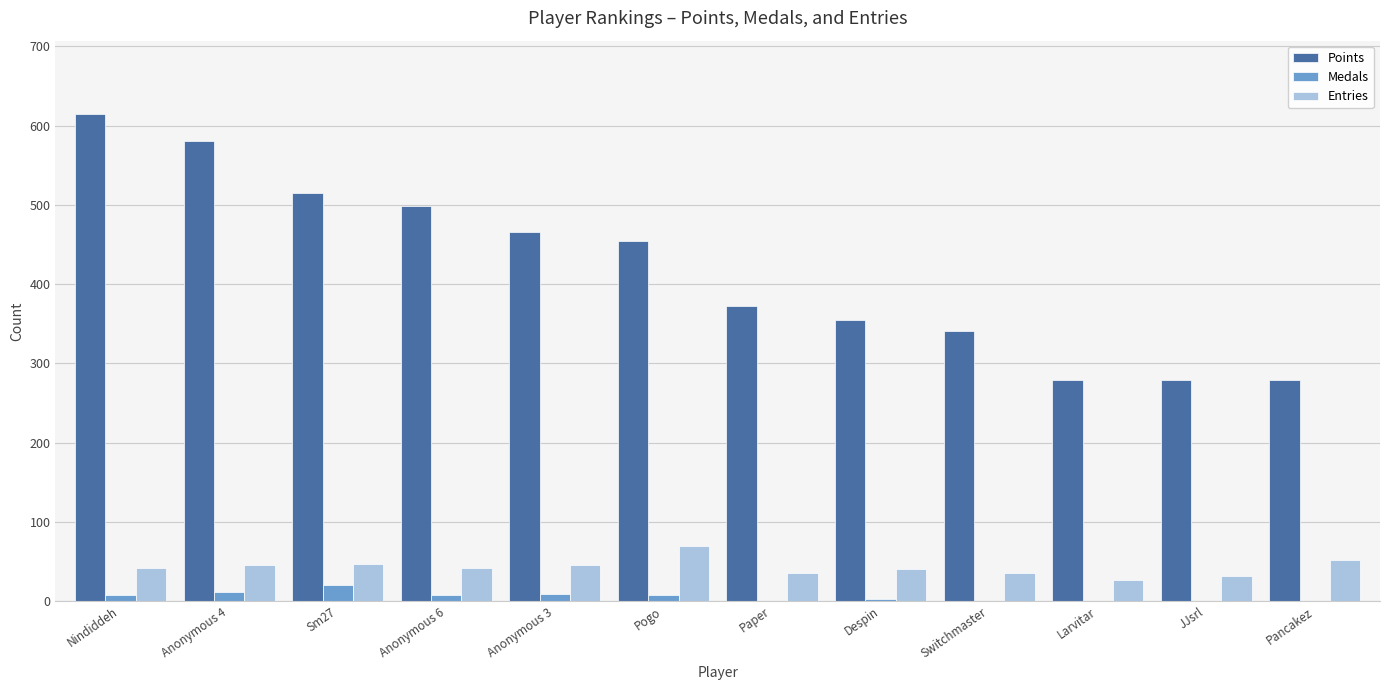

Is it true that Points equals 355 at Despin?

True